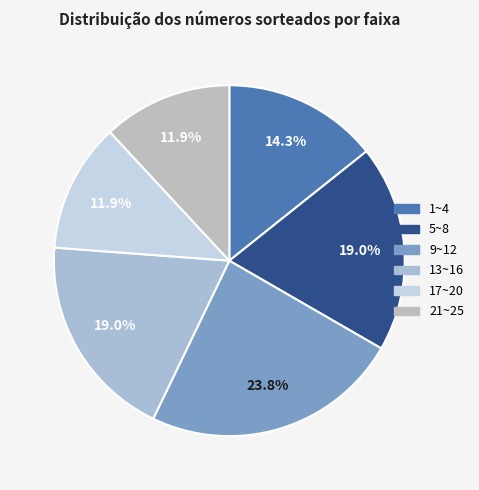

How many segments does this pie chart have?

6